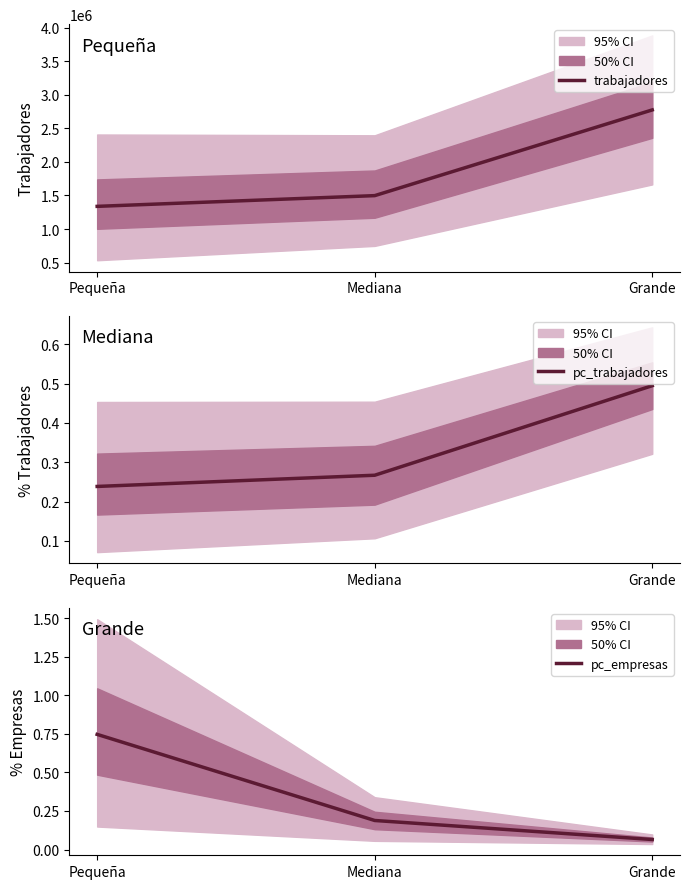

At which label does trabajadores reach its peak?

Grande